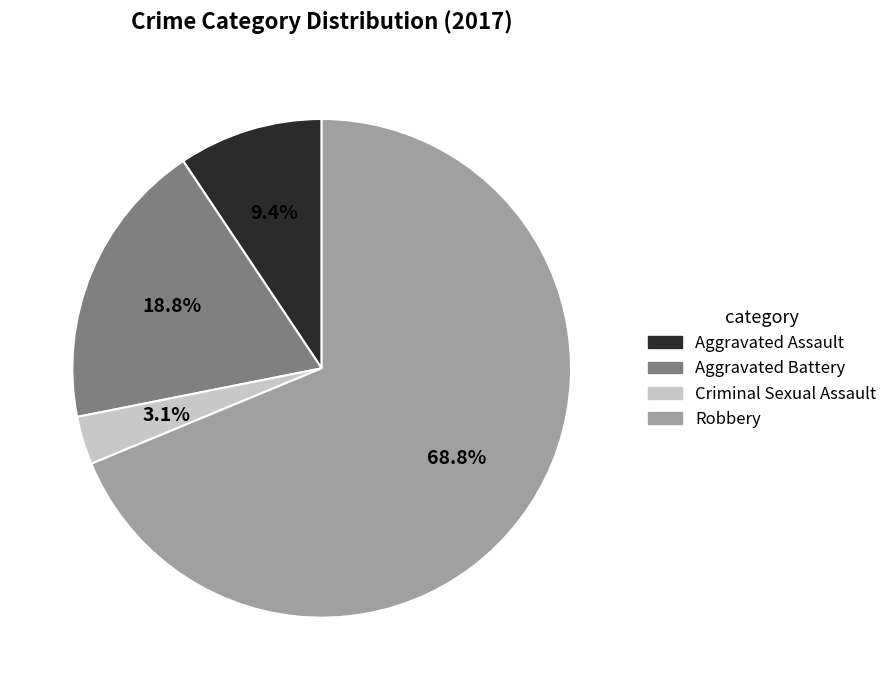

Does Criminal Sexual Assault represent more than half of the total?

No